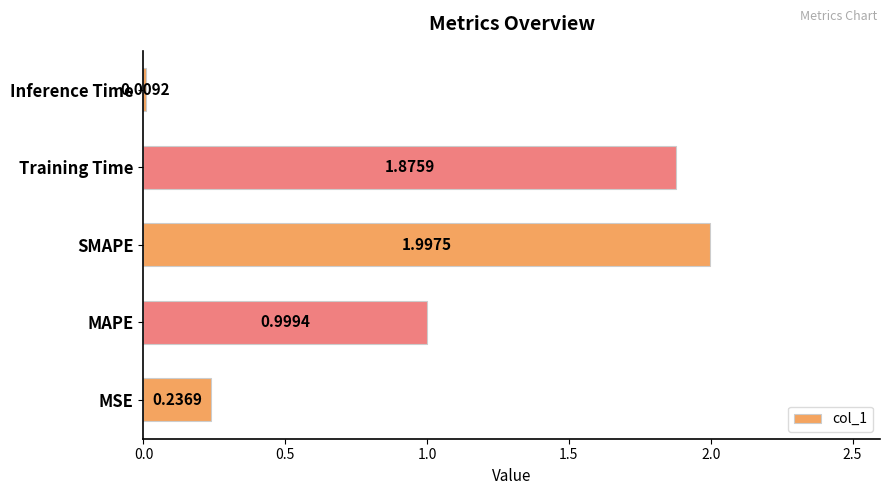

Which has a higher value, Inference Time or MSE?

MSE